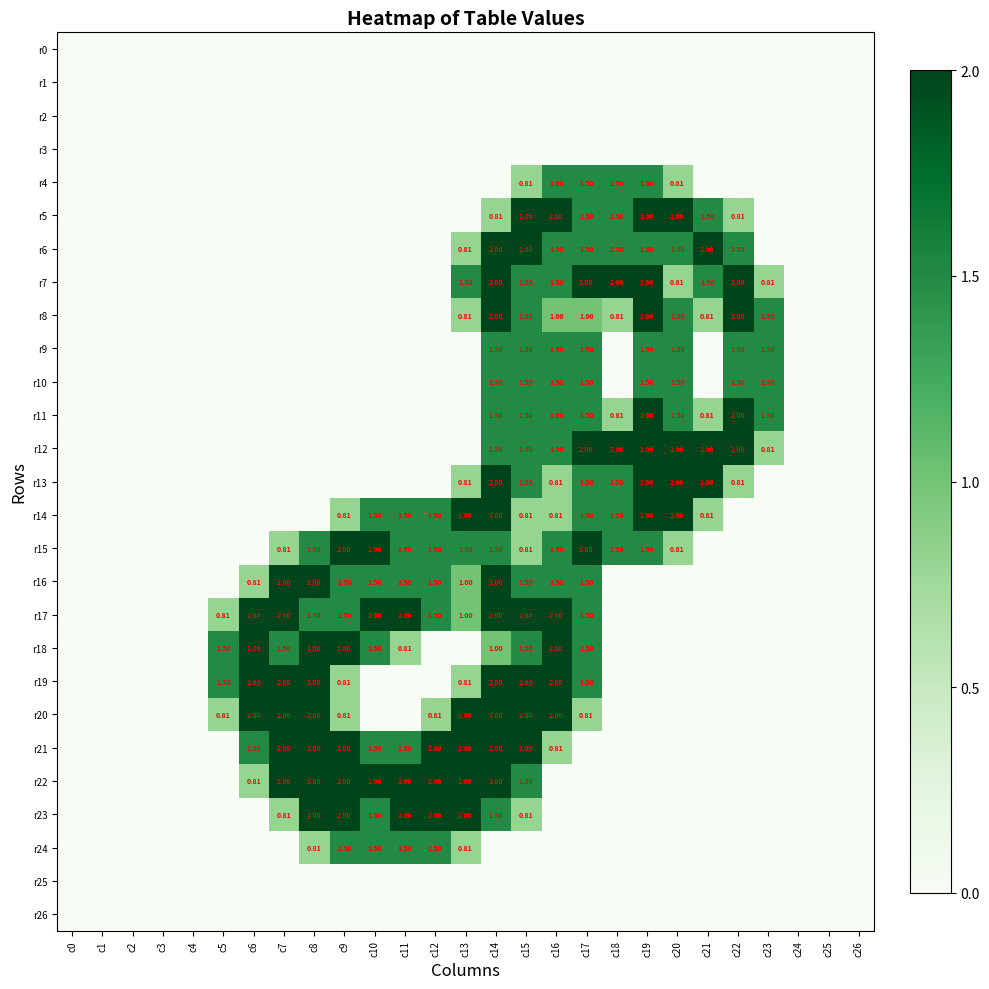

Between c9 and c21, which series saw the biggest shift?

r6